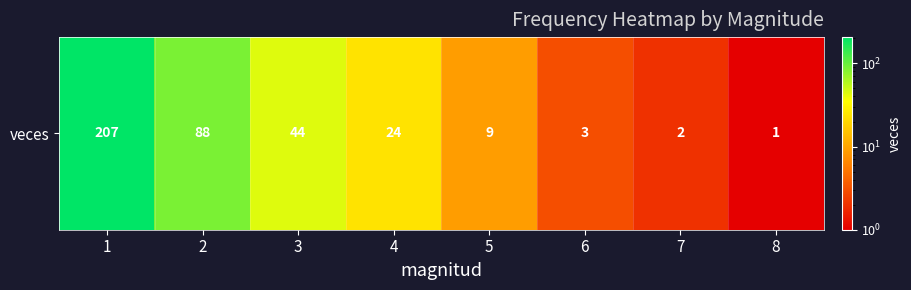

Where does the data first go above 24?

1